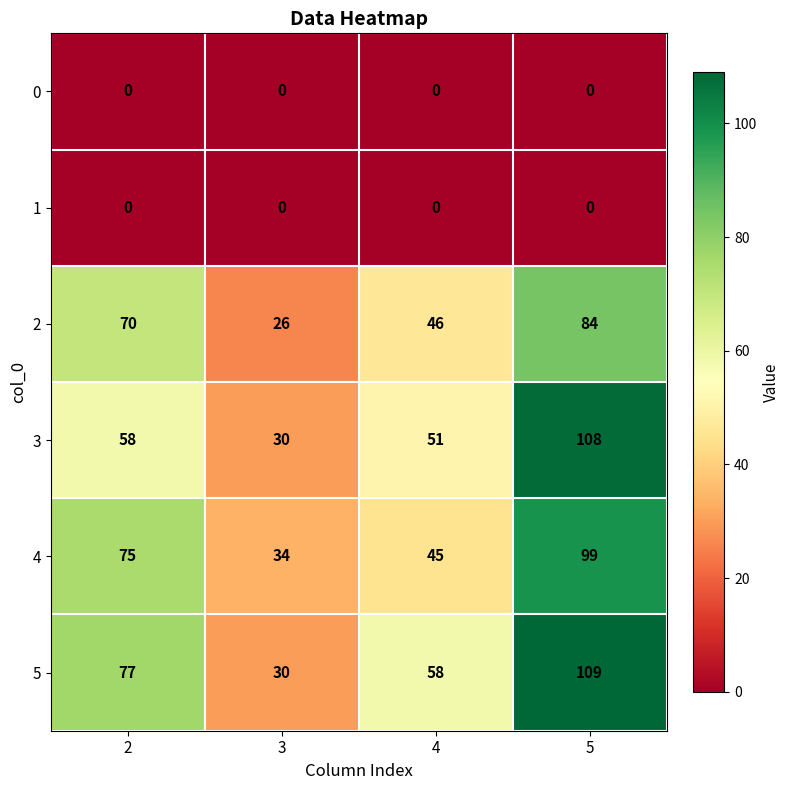

List the labels in order of 3 value, largest first.

5, 2, 4, 3